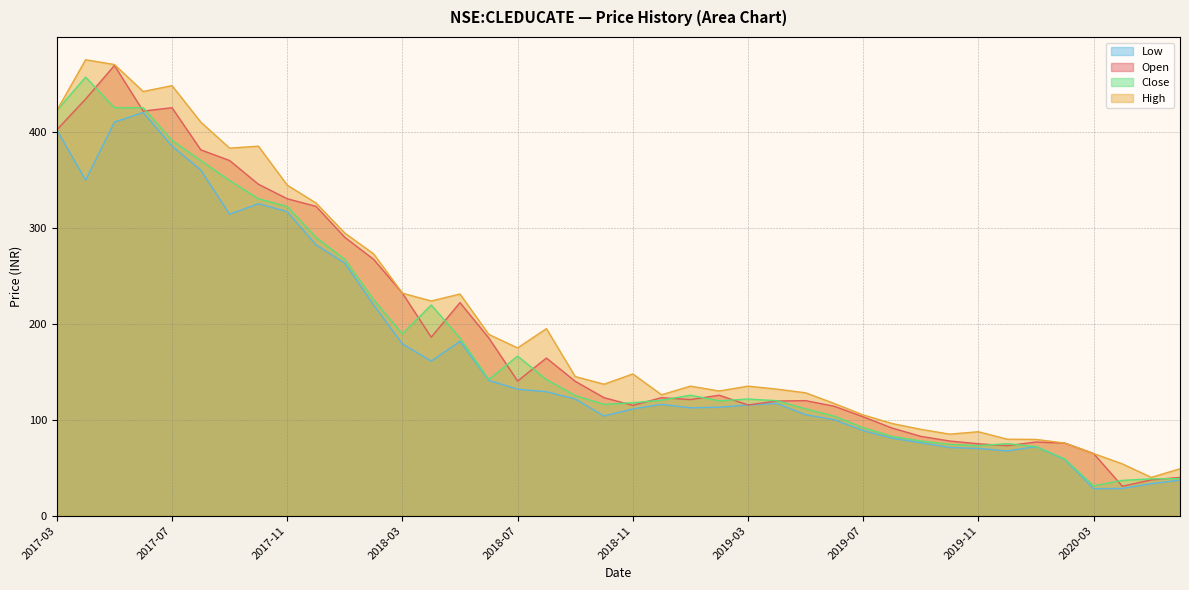

What is the value of the high point at the 31st from the left?

90.0